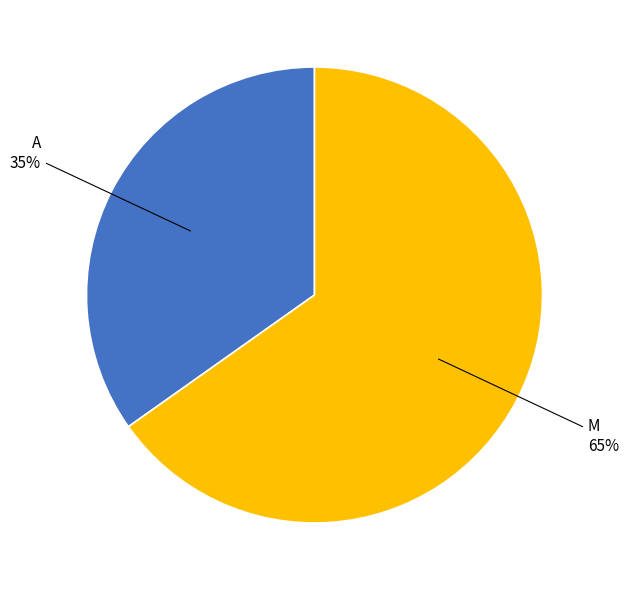

To the nearest percent, what is the average slice percentage?

50%